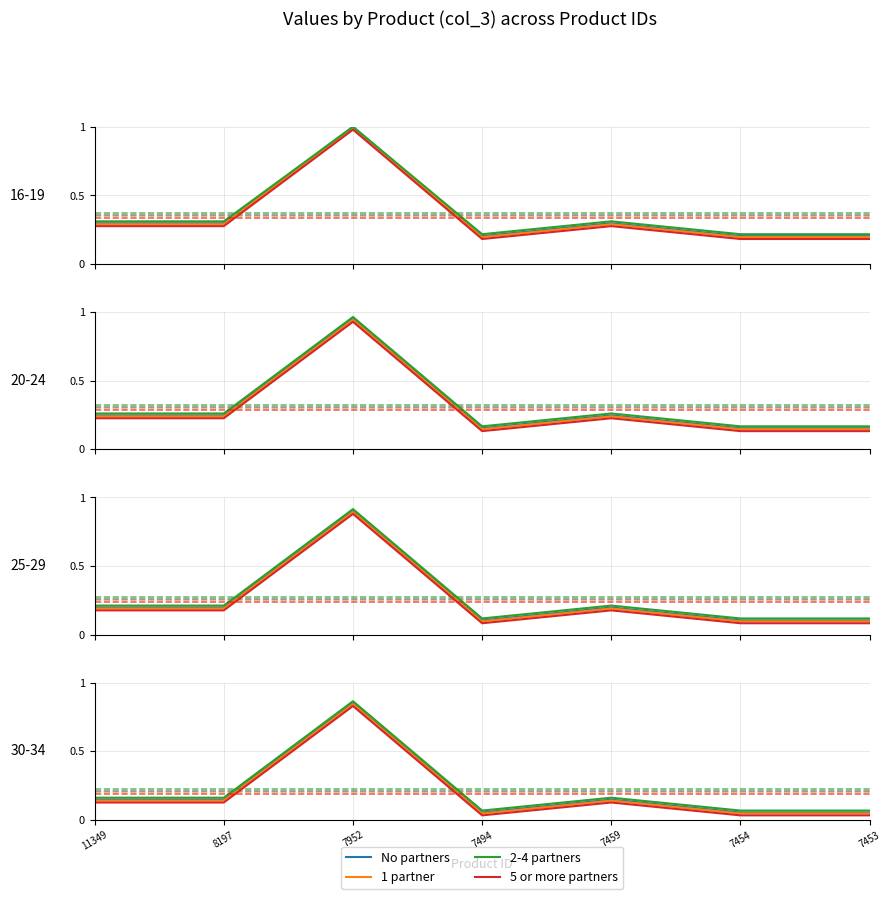

Which series has the largest total across all categories?

2-4 partners